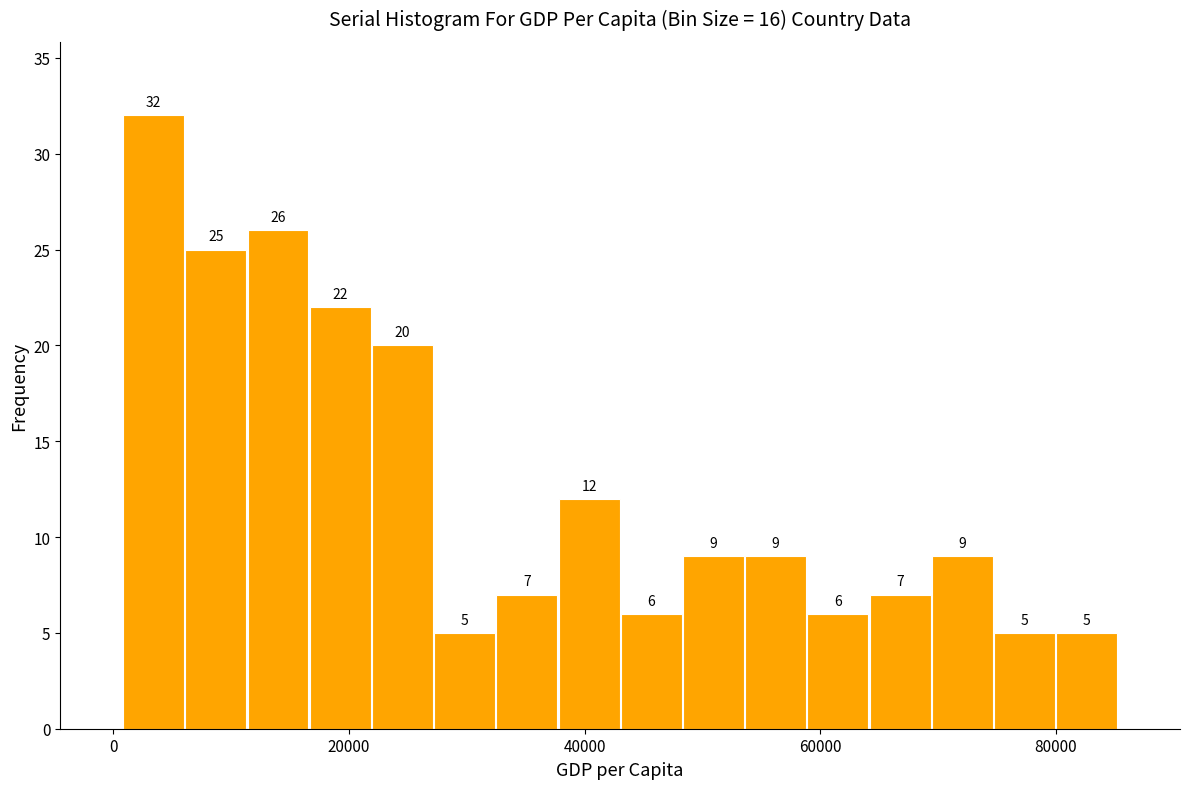

Read against the x-axis, roughly where is the centre of the tallest bar?

4000